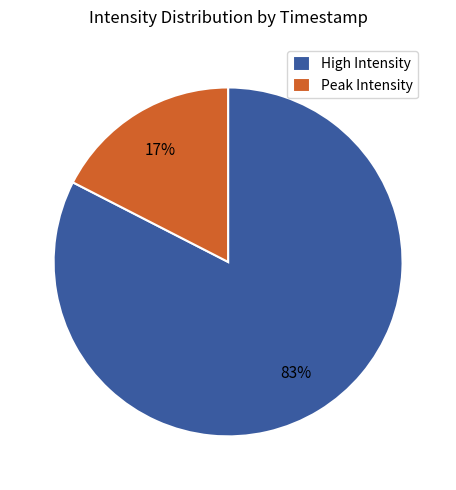

What is the smallest slice in the pie chart?

Peak Intensity